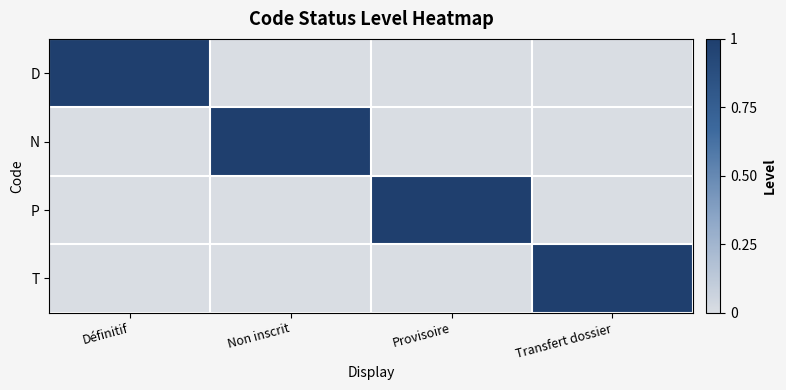

Reading left to right, list all the values displayed in this chart.

D: Définitif=1	Non inscrit=0	Provisoire=0	Transfert dossier=0
N: Définitif=0	Non inscrit=1	Provisoire=0	Transfert dossier=0
P: Définitif=0	Non inscrit=0	Provisoire=1	Transfert dossier=0
T: Définitif=0	Non inscrit=0	Provisoire=0	Transfert dossier=1